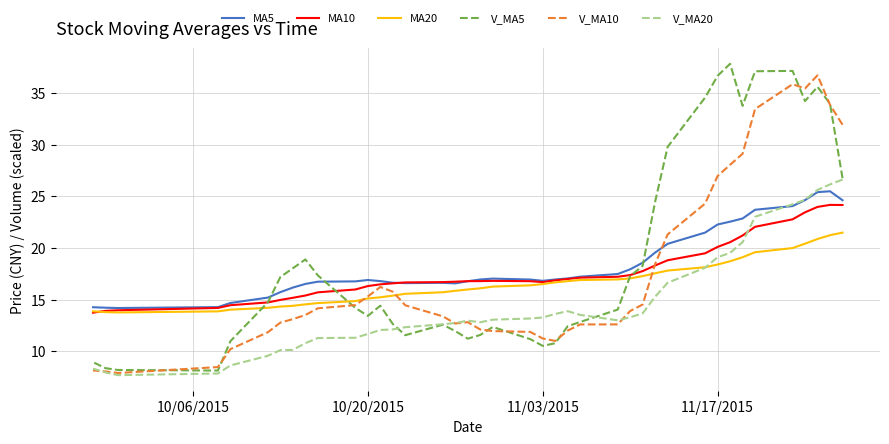

What are all the series names shown in the legend?

MA5, MA10, MA20, V_MA5, V_MA10, V_MA20